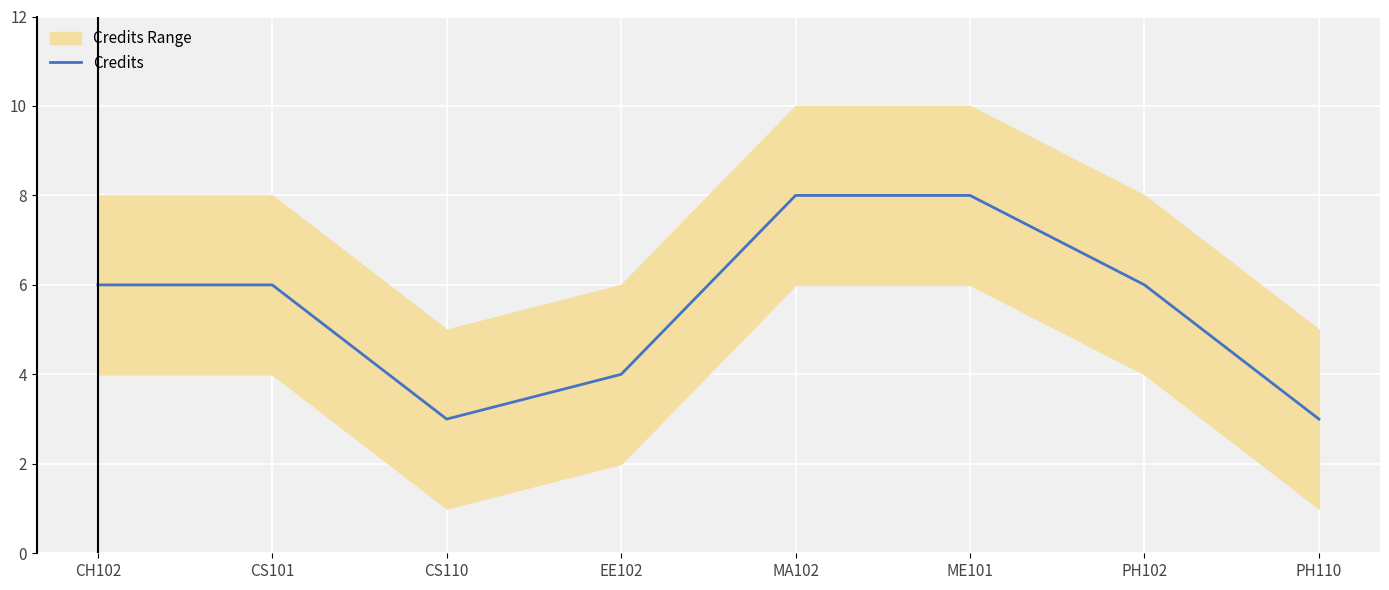

How many points are lower than both their immediate neighbors (excluding endpoints)?

1